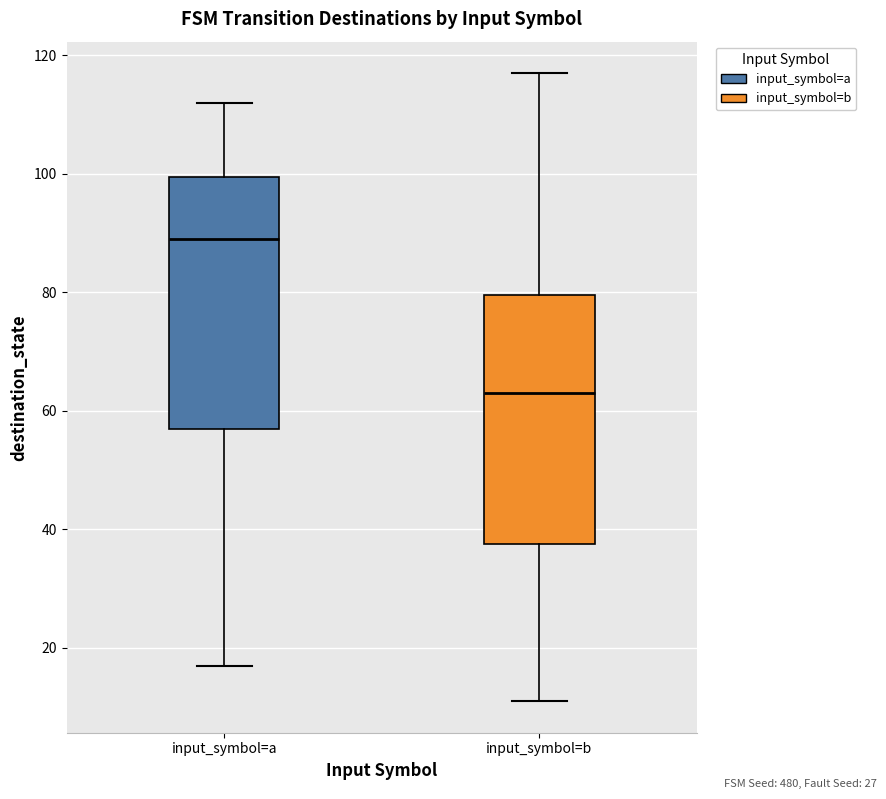

Where does the lower whisker of the box for input_symbol=b end on the y-axis? The values are not printed on the chart, so give them approximately, as read against the axis.

12